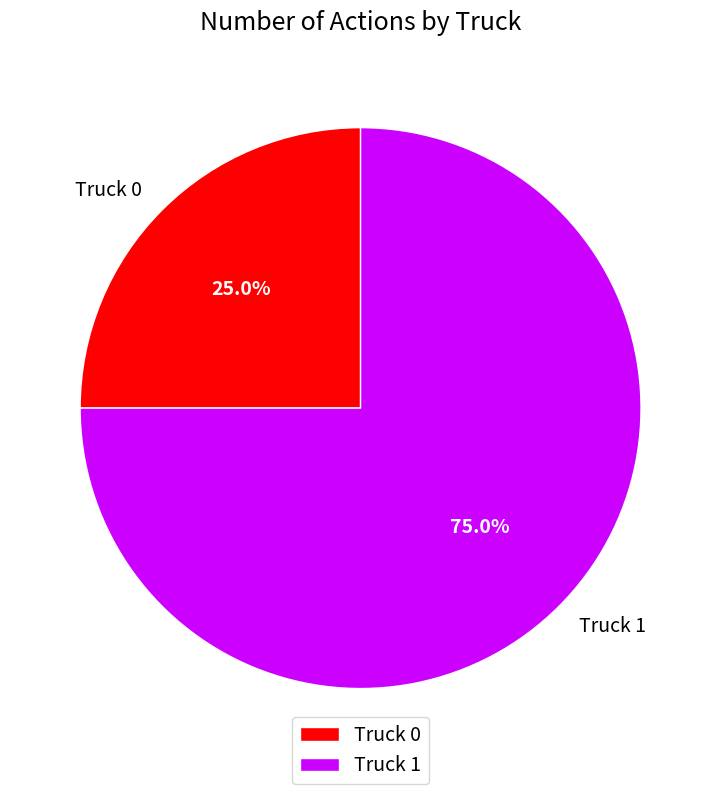

Rank the categories by value from highest to lowest.

Truck 1, Truck 0